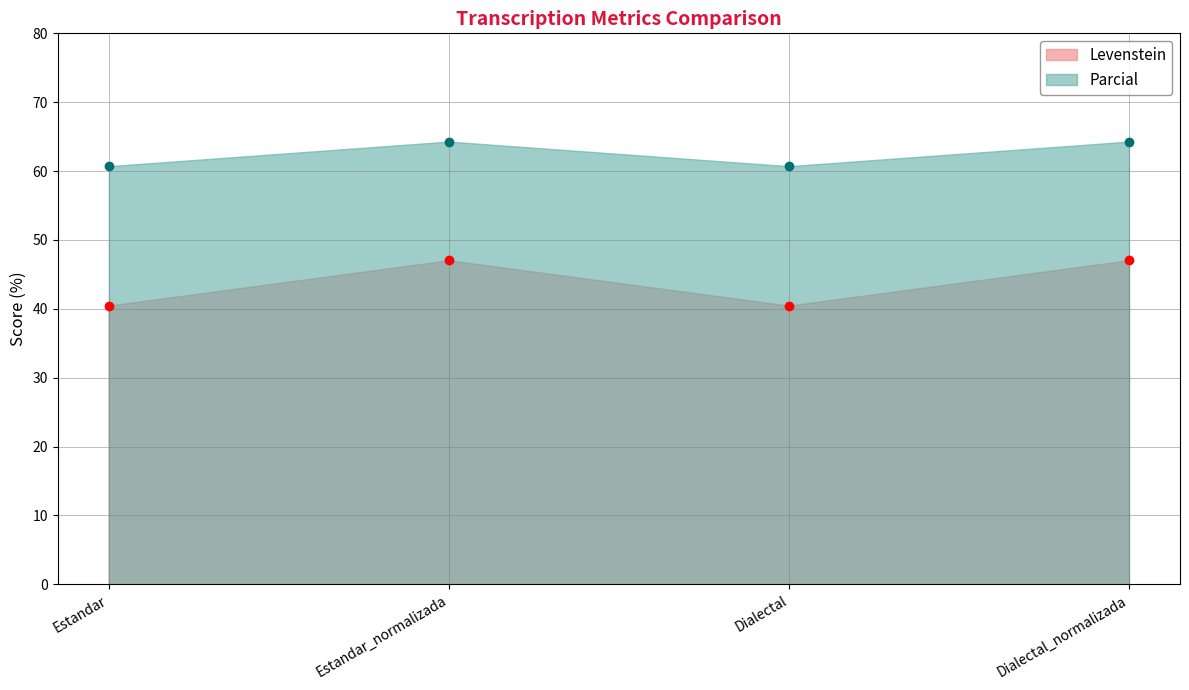

Is it true that Parcial equals 42.3 at Estandar_normalizada?

False